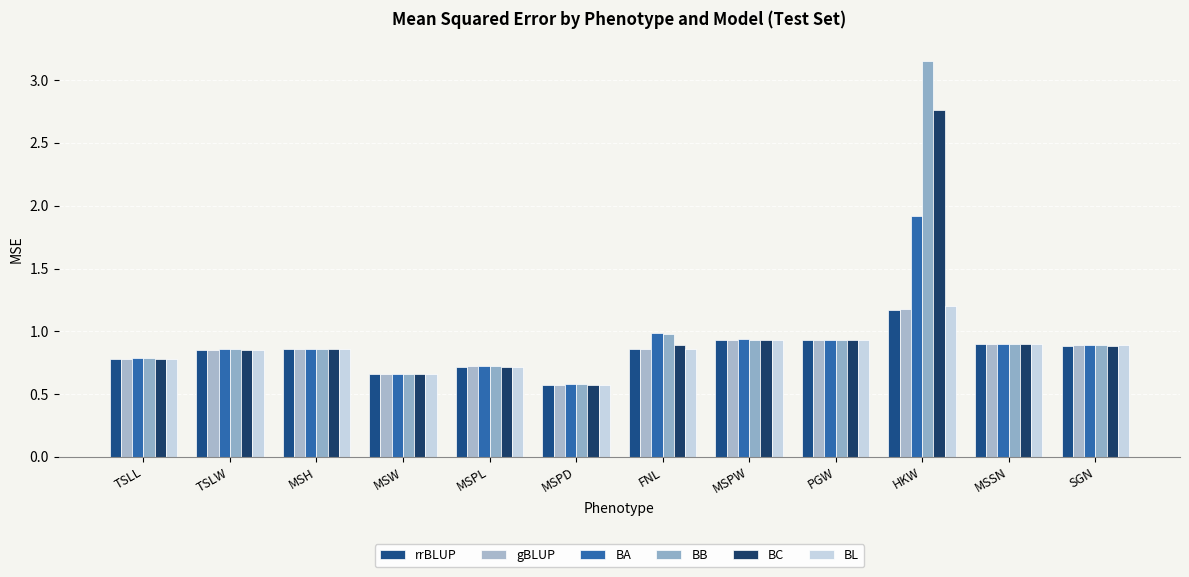

At how many categories does at least one series exceed 2?

1